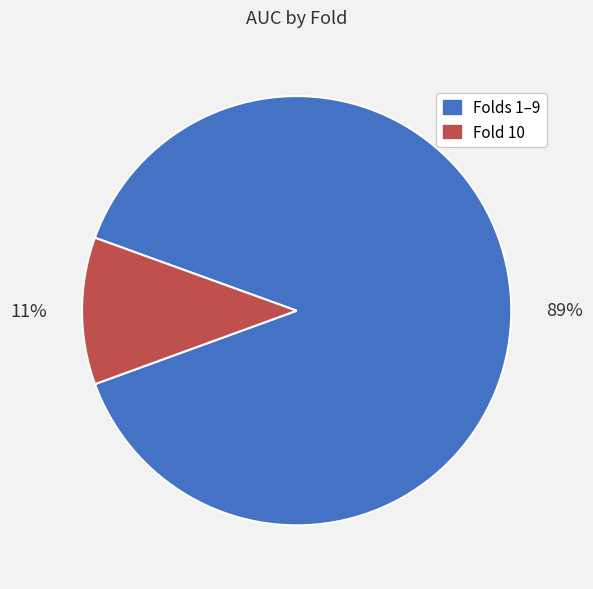

To the nearest percent, what is the difference between the largest and smallest slice percentages?

78%